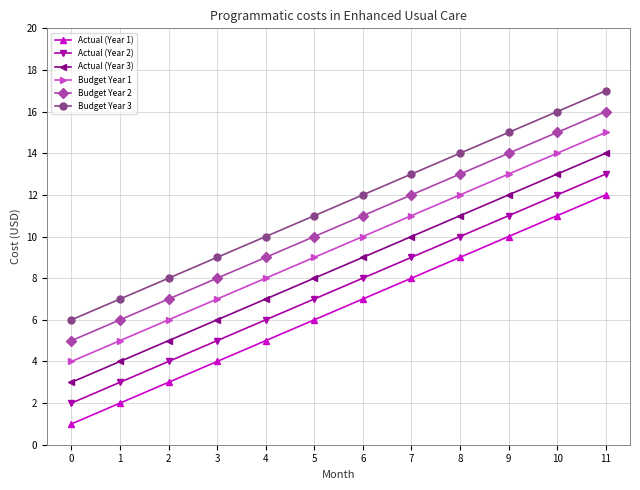

Which category has the highest value in the Budget Year 2 series?

11